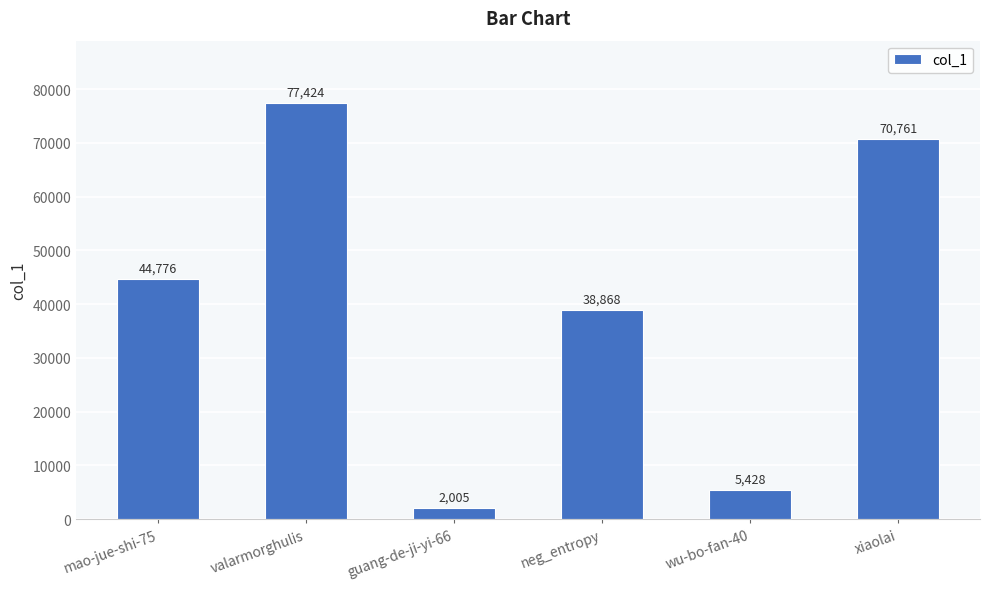

Approximately how many times larger is the value at neg_entropy compared to guang-de-ji-yi-66?

19.4